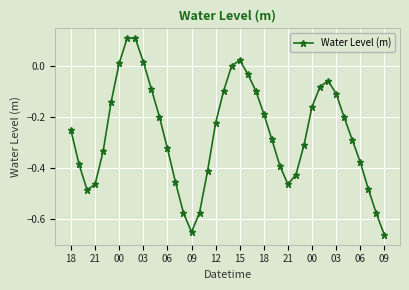

What is the difference between the second highest and minimum values?

0.8